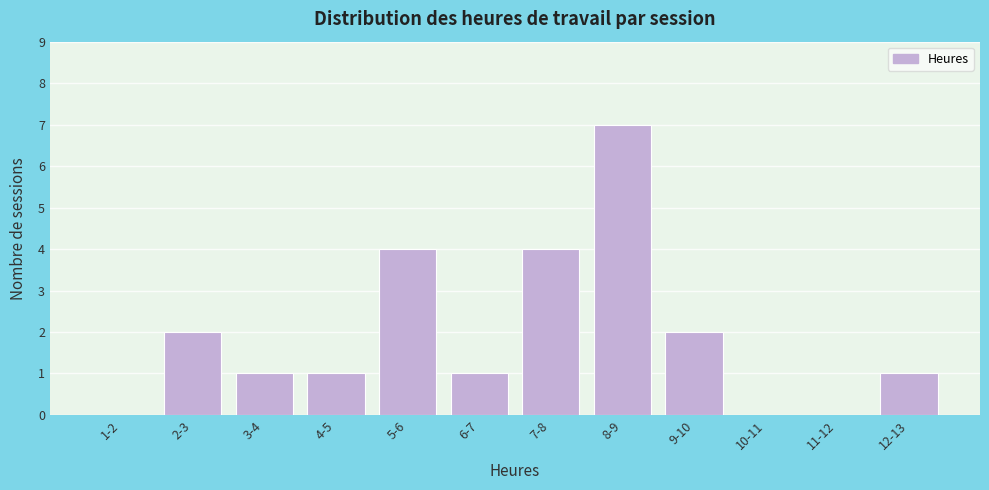

Reading left to right, what are all the values shown in this chart?

1-2=0	2-3=2	3-4=1	4-5=1	5-6=4	6-7=1	7-8=4	8-9=7	9-10=2	10-11=0	11-12=0	12-13=1